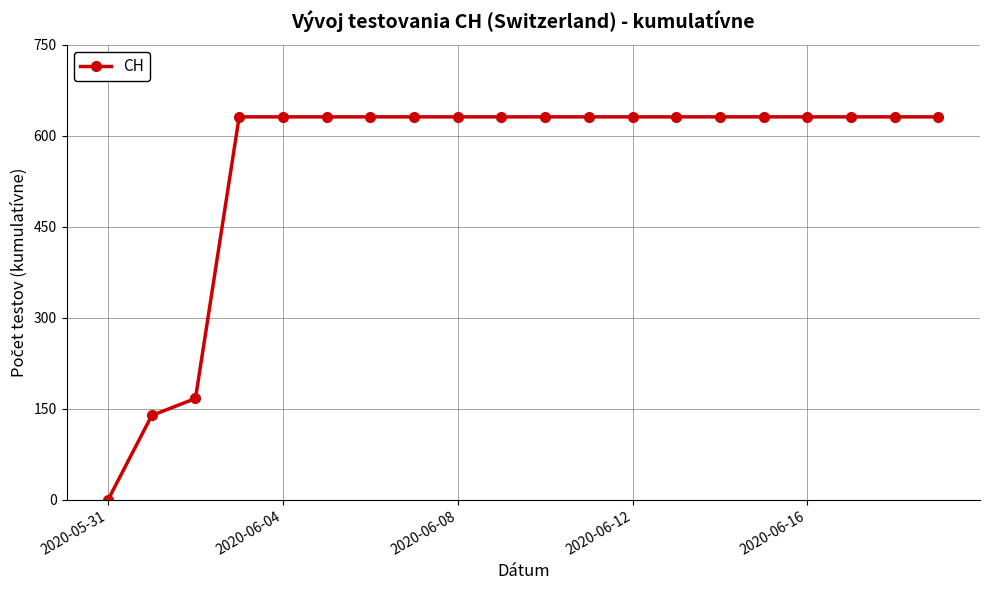

What is the greatest value displayed?

631